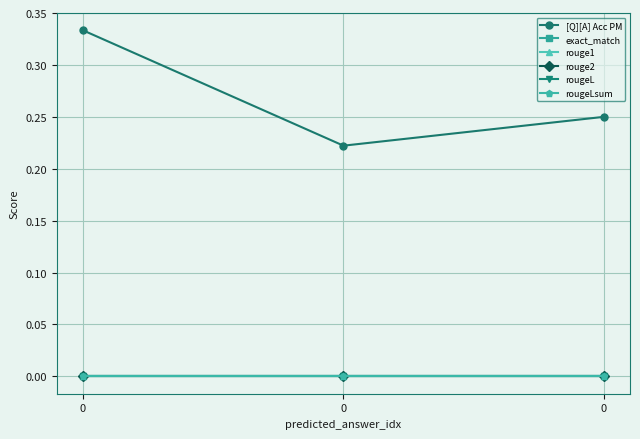

What is the total value across all series at 0?

0.3